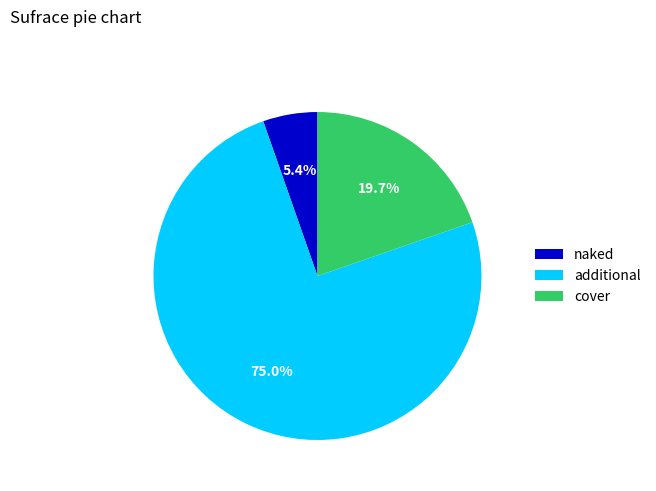

To the nearest percent, what is the average slice percentage?

33%